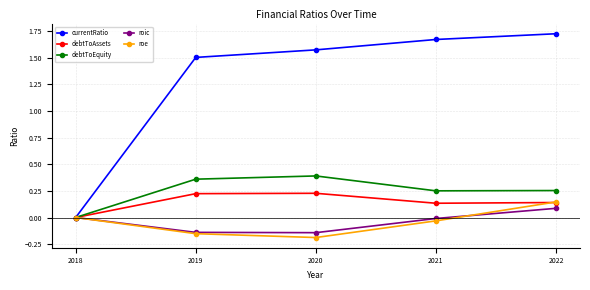

Which series has the widest spread of values?

currentRatio